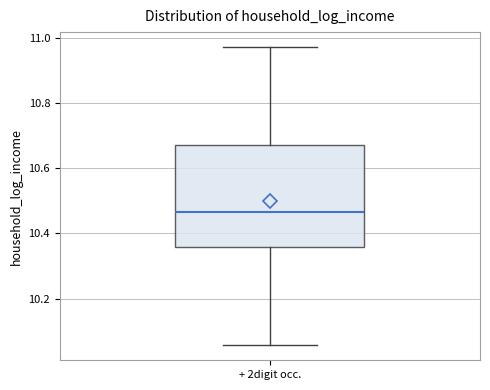

Read this box plot against the y-axis: the position of the median line, the range covered by the box, and the ends of both whiskers. The values are not printed on the chart, so give them approximately, as read against the axis.

median 10.46, box 10.36 to 10.68, whiskers 10.06 to 10.98